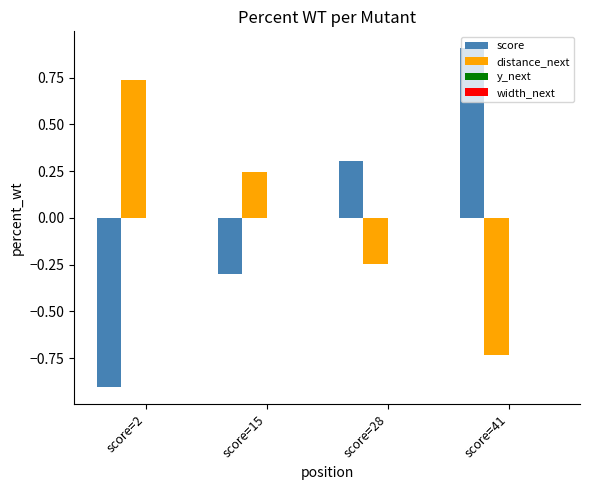

Is it true that score equals 0.5 at score=28?

False